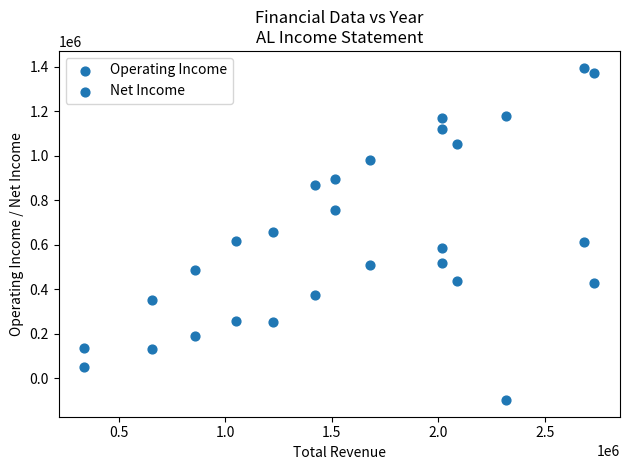

How many points are shown in the scatter plot?

28